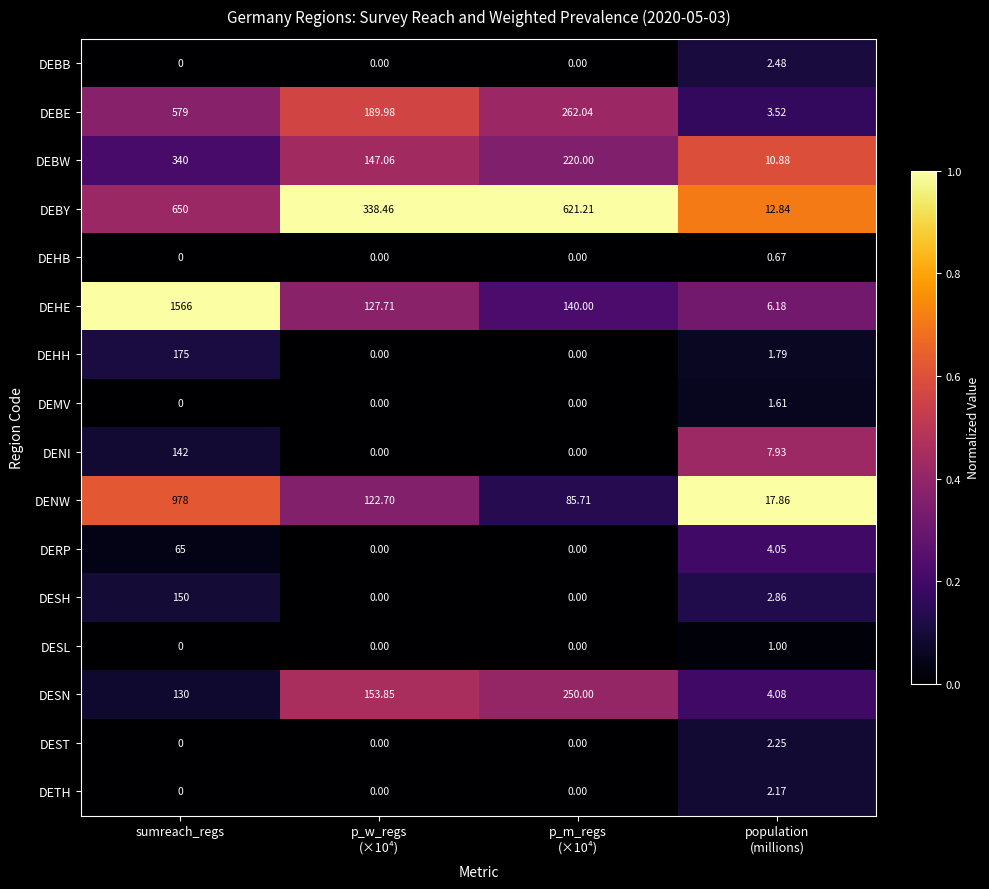

At which category is the sum across all series the highest?

sumreach_regs